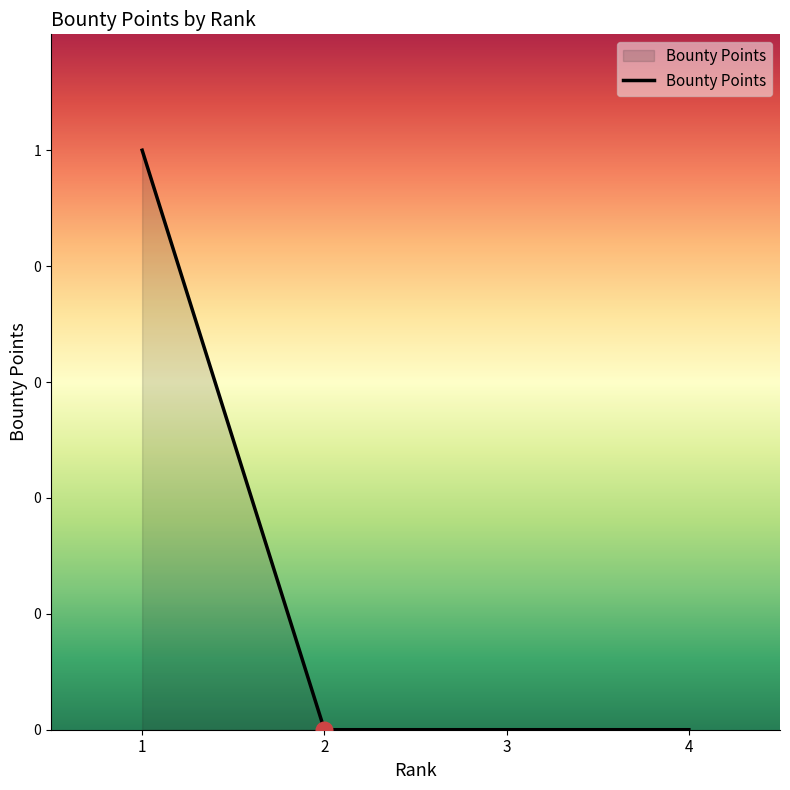

Is this an area chart (filled region under the line)?

Yes